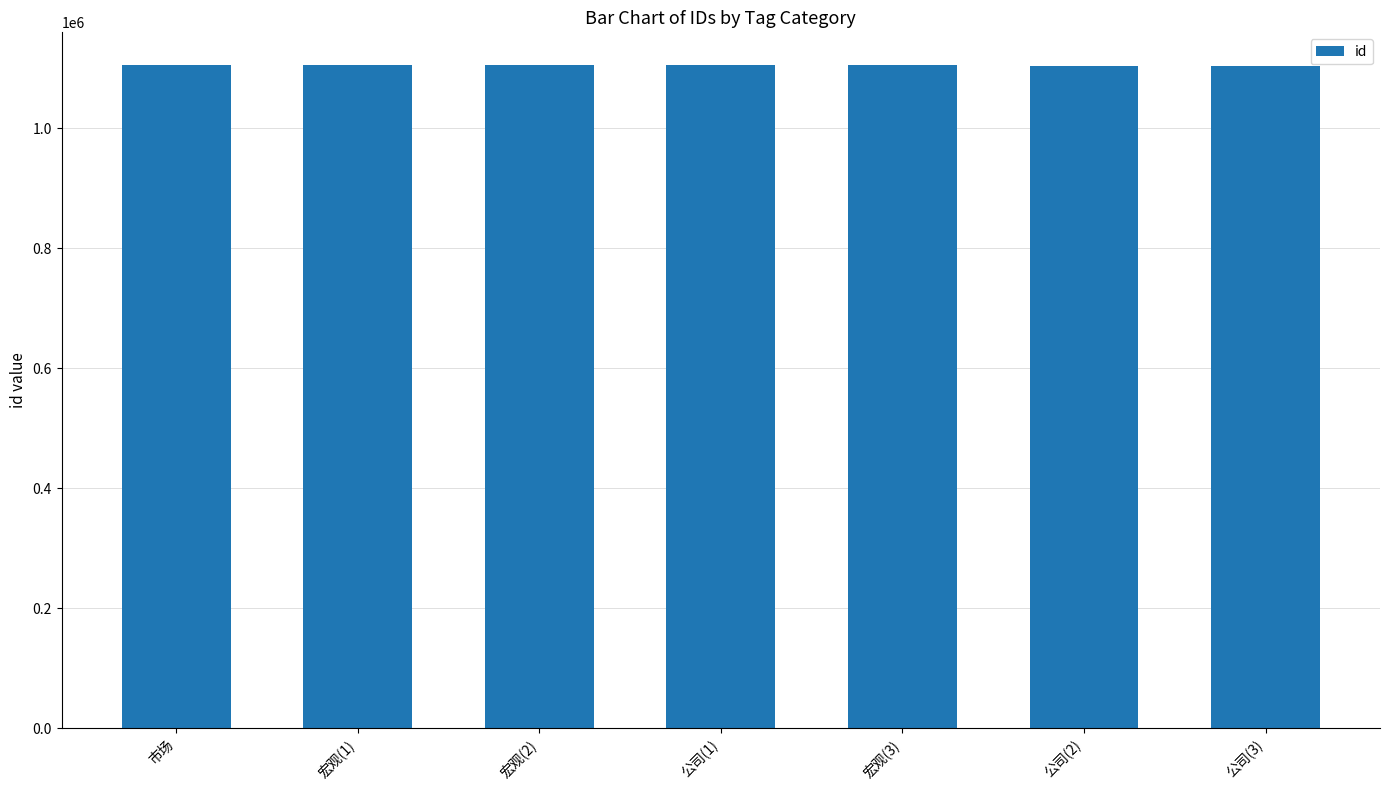

What is the label of the 5th bar from the right?

宏观(2)